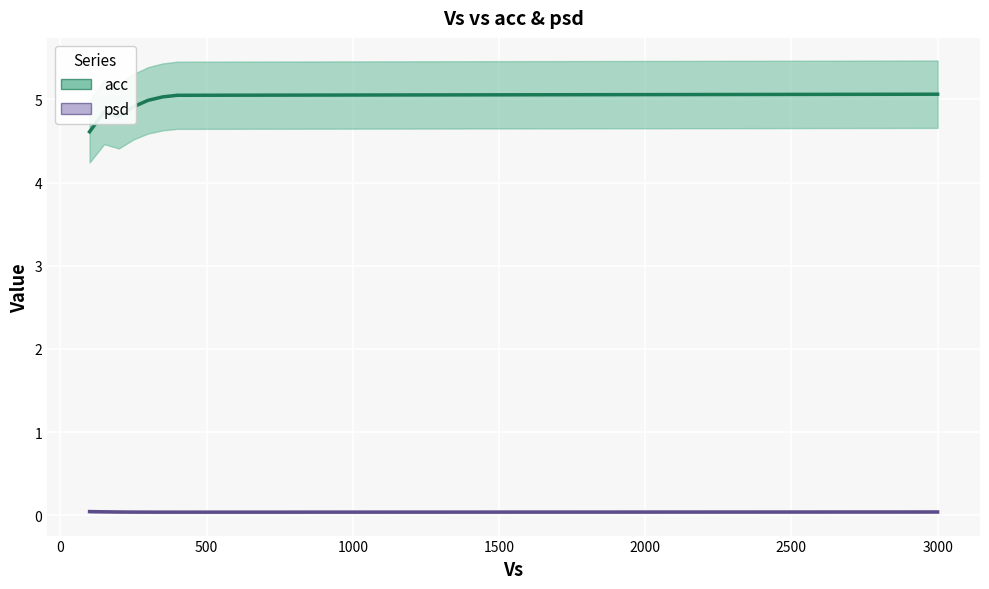

What is the highest value of the acc (mean) series?

5.1